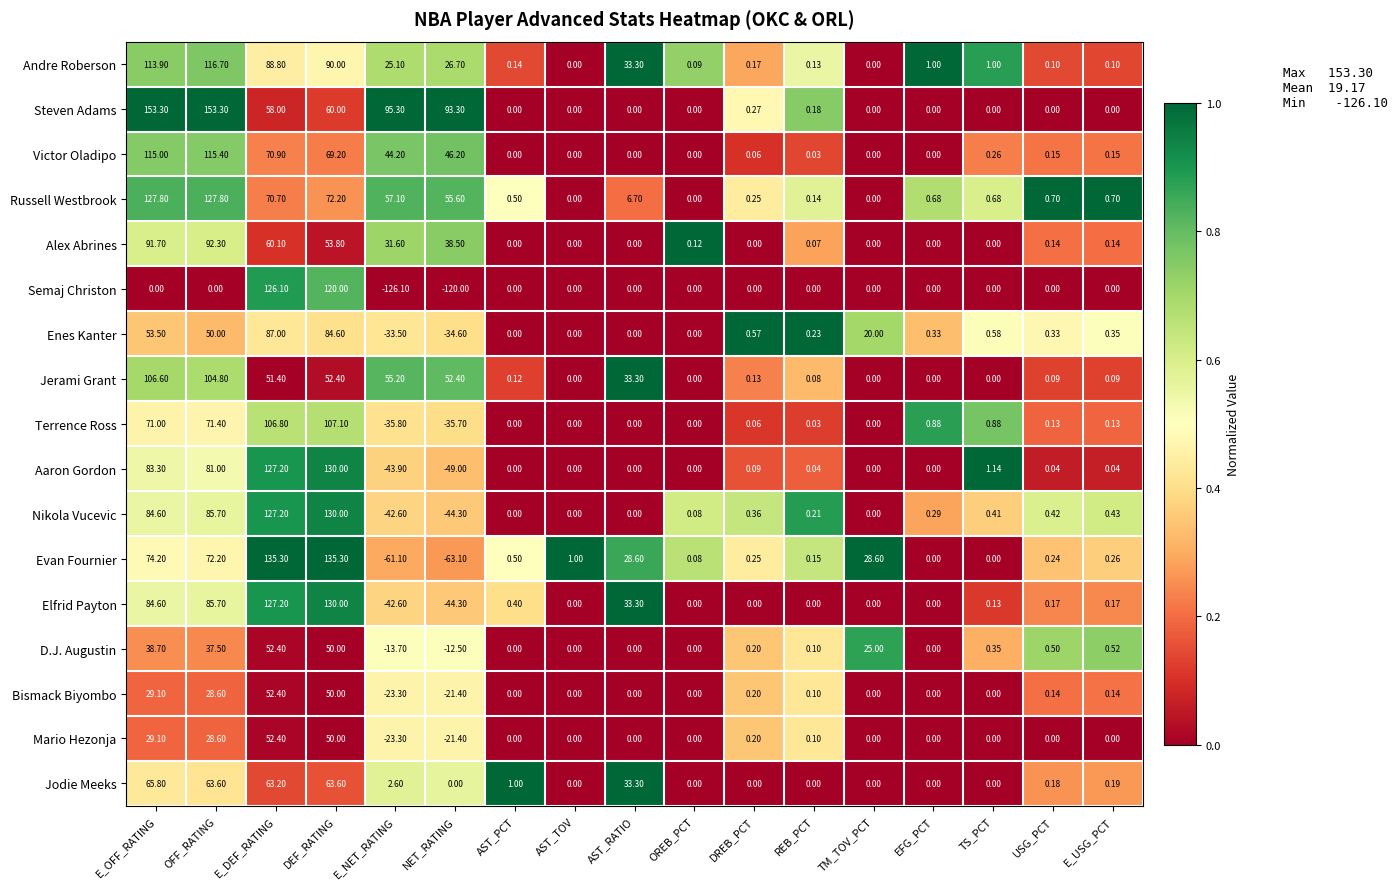

At which label does Nikola Vucevic first exceed 0?

E_OFF_RATING